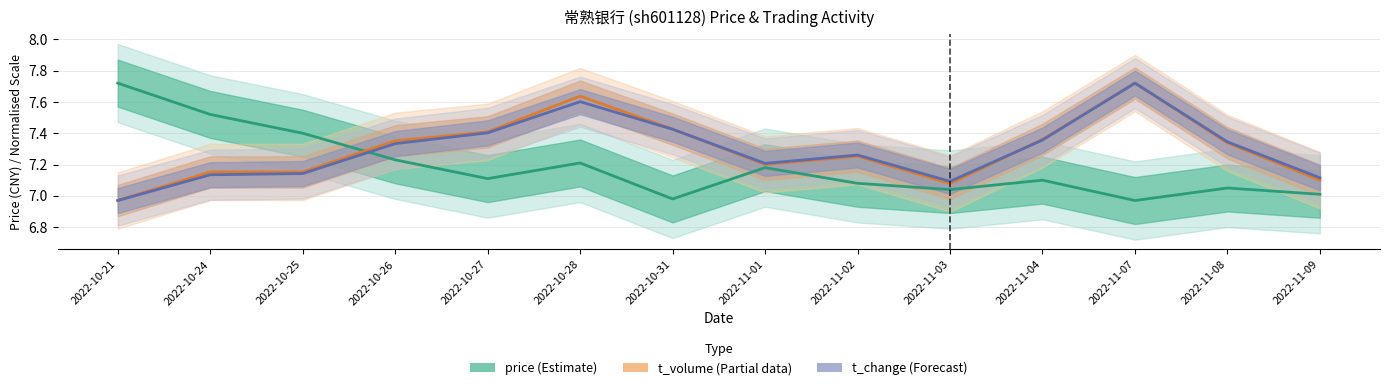

At 2022-11-03, list the series in order from smallest to largest.

price (Estimate), t_volume (Partial), t_change (Forecast)